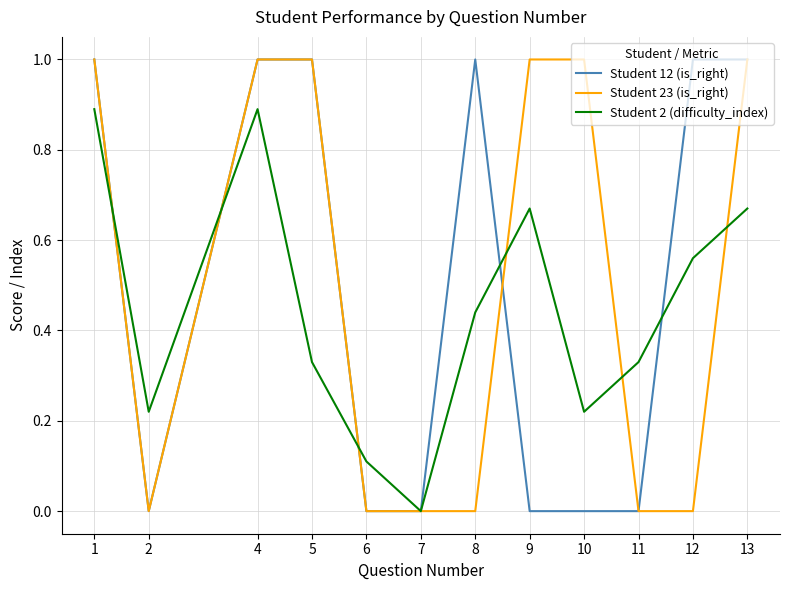

How many values in the Student 2 (difficulty_index) series exceed 0?

11